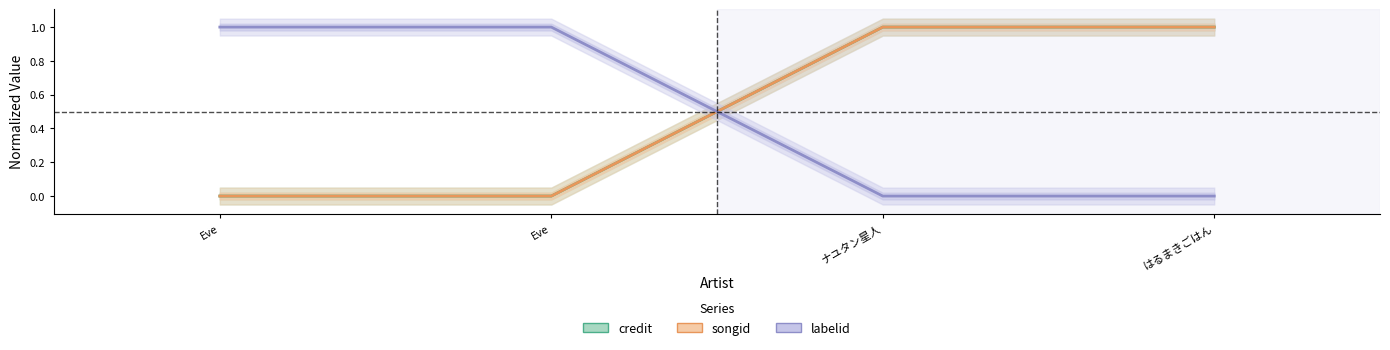

Which series has the largest range (max minus min)?

credit